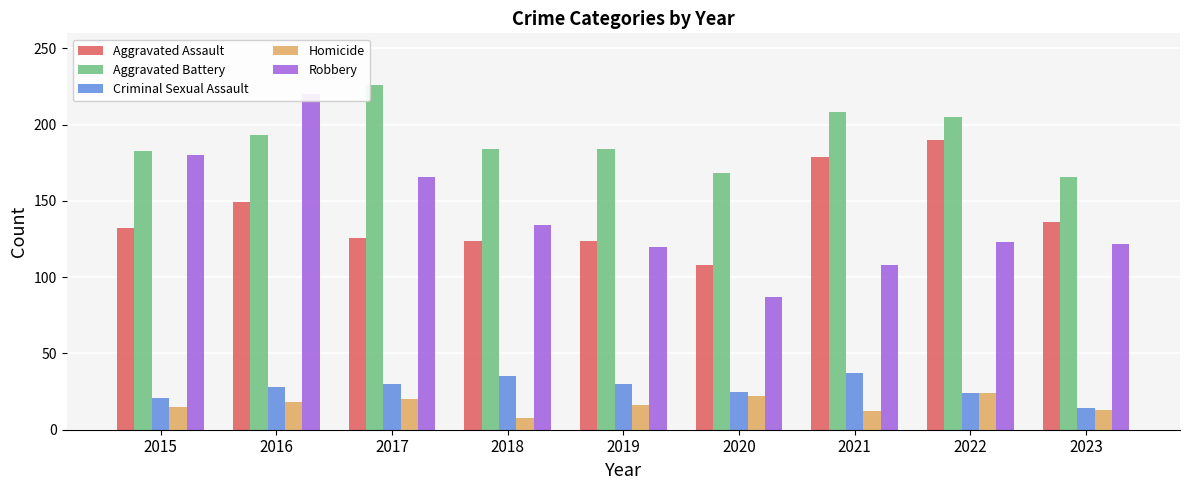

Which category has the highest value across all series?

2017